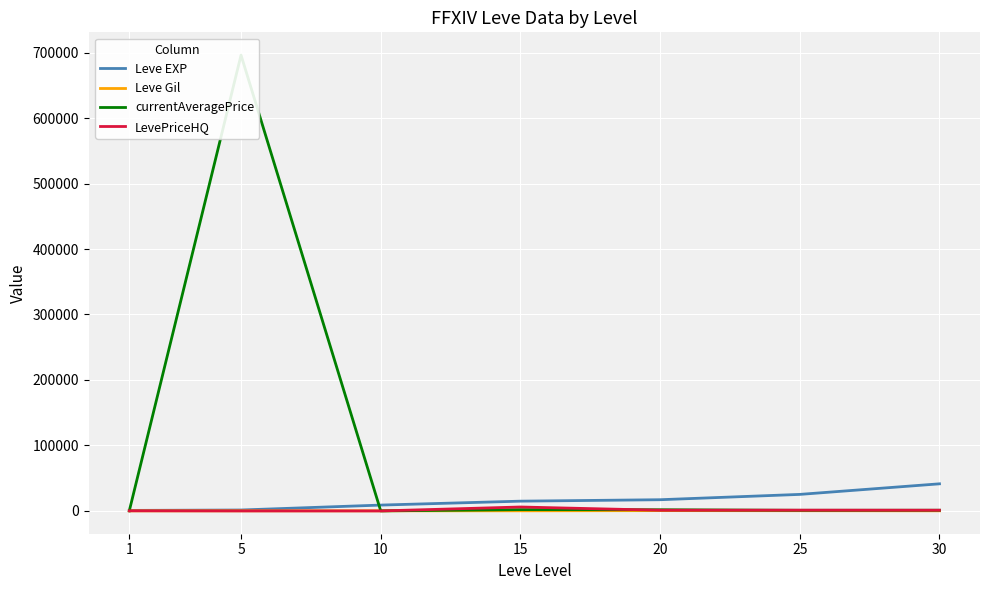

What is the value of the LevePriceHQ point at the 6th from the left?

1200.2